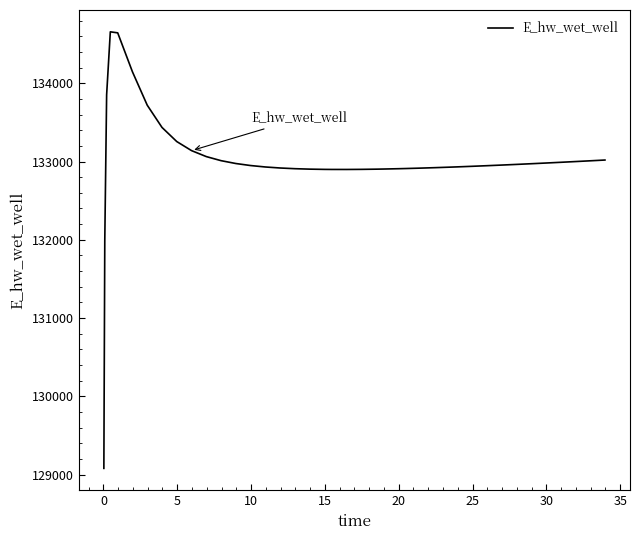

What is the minimum value shown in the chart?

129080.8